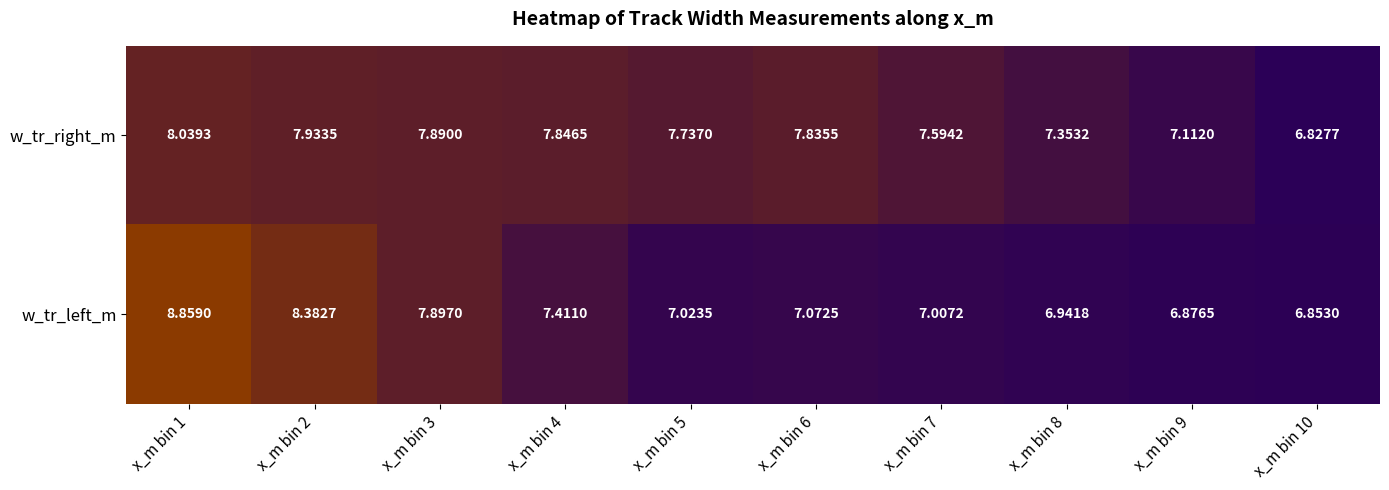

How many data points does each series have?

10